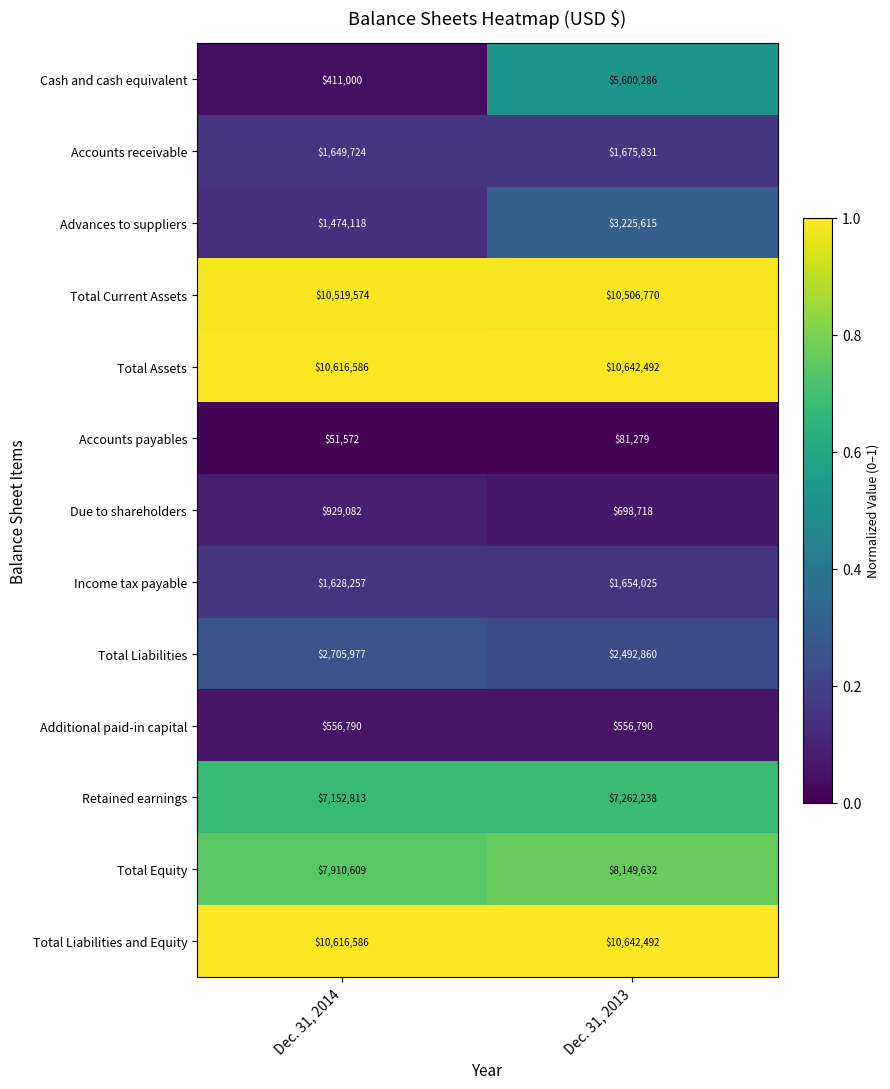

Rank the categories by Advances to suppliers value from lowest to highest.

Dec. 31, 2014, Dec. 31, 2013